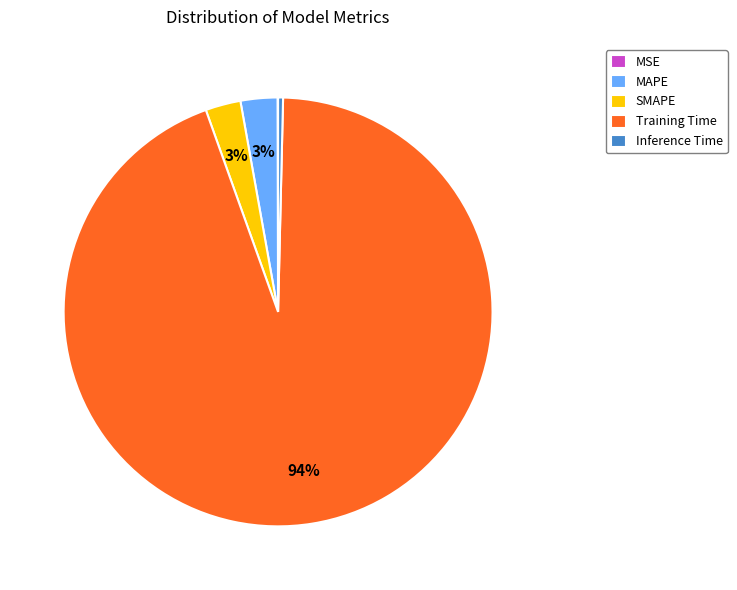

Which has a higher value, SMAPE or Inference Time?

SMAPE